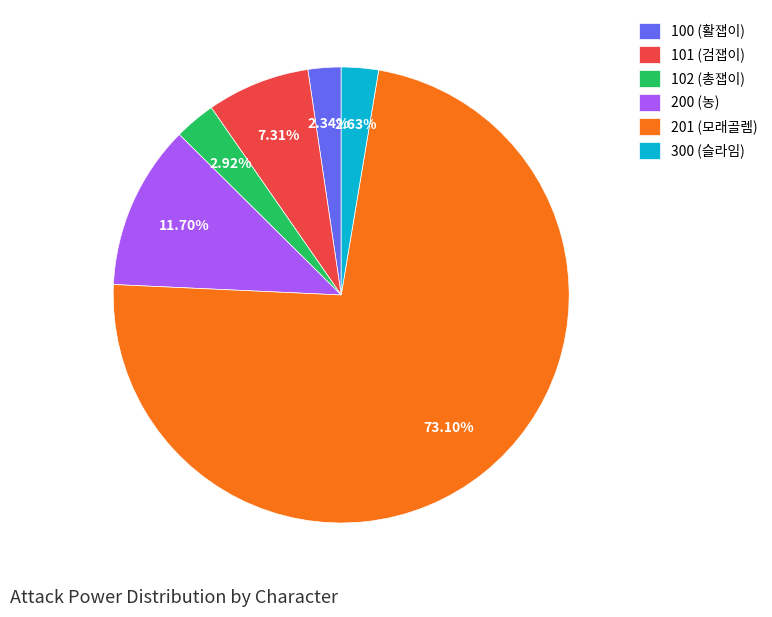

Do 300 (슬라임) and 100 (활잽이) together represent more than half of the pie?

No